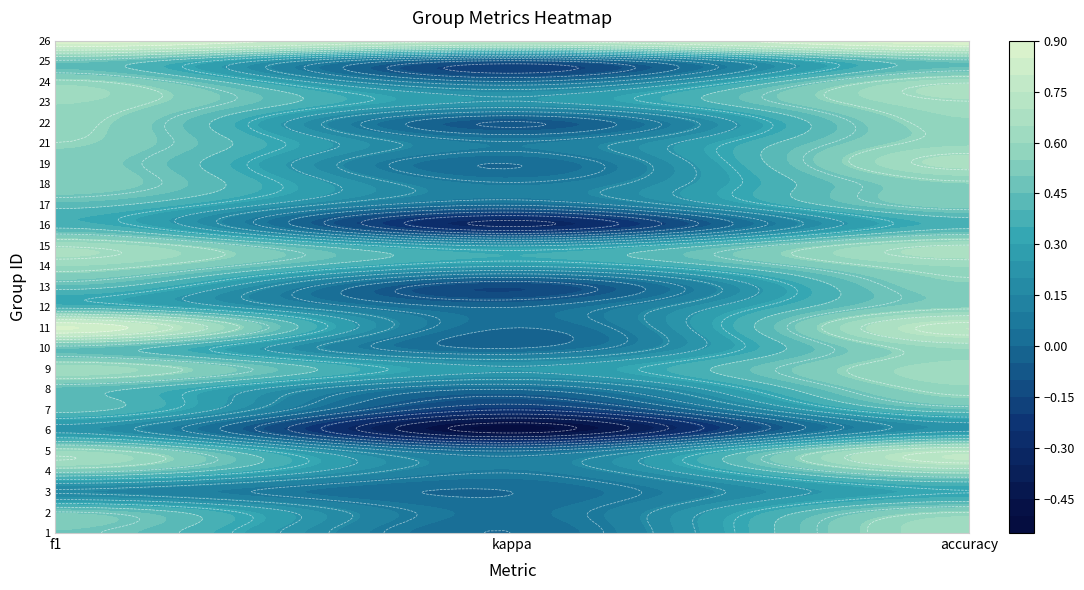

Between 0 and 2, which series saw the biggest shift?

1